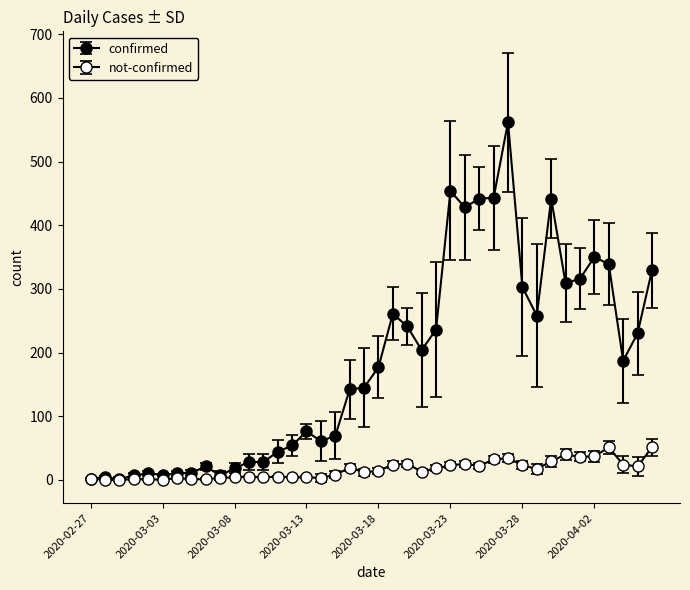

Where is not-confirmed nearest to the value 25?

2020-03-20